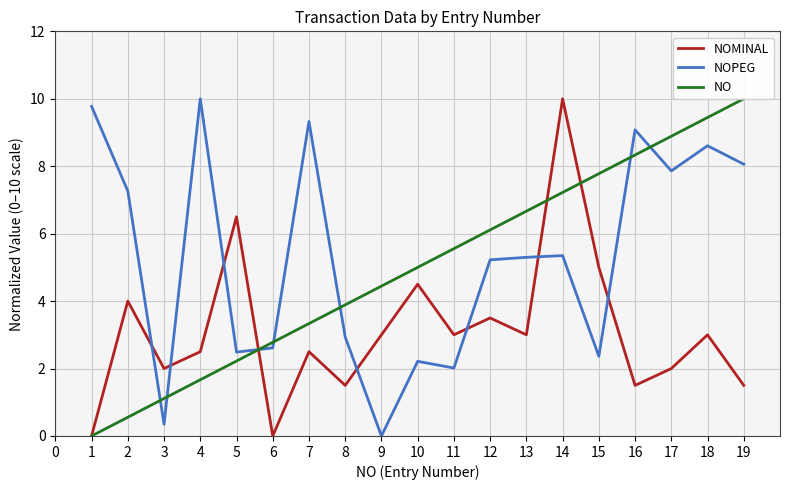

True or false: NOMINAL and NO cross at least once.

True